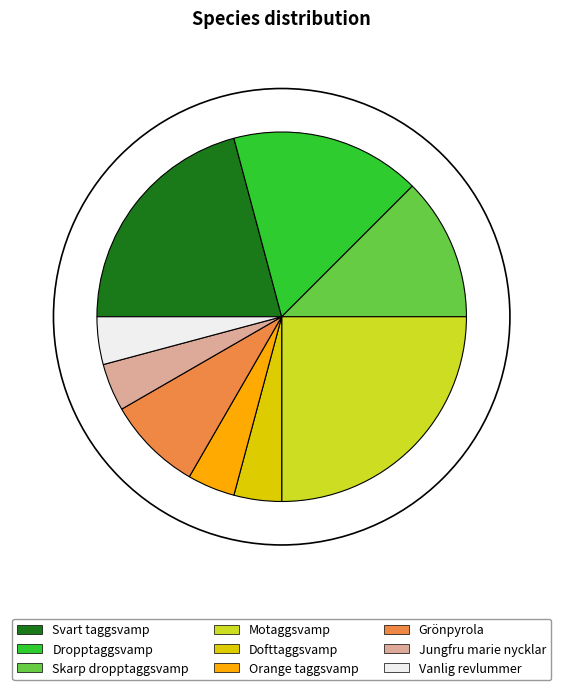

Is the sum of Motaggsvamp and Grönpyrola greater than half?

No